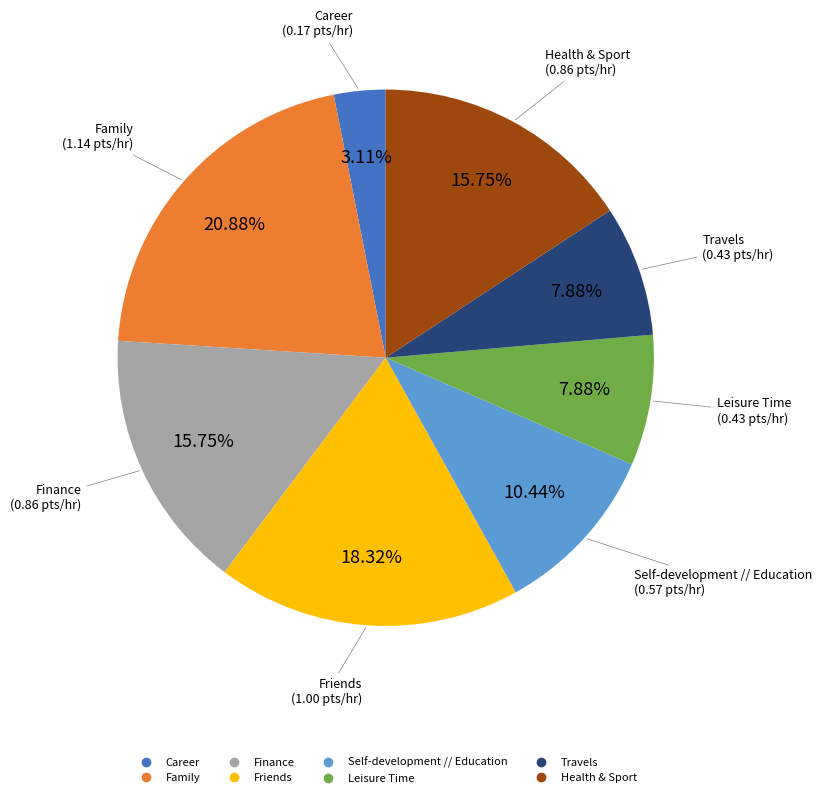

What percentage is the Health & Sport slice, to the nearest percent?

16%